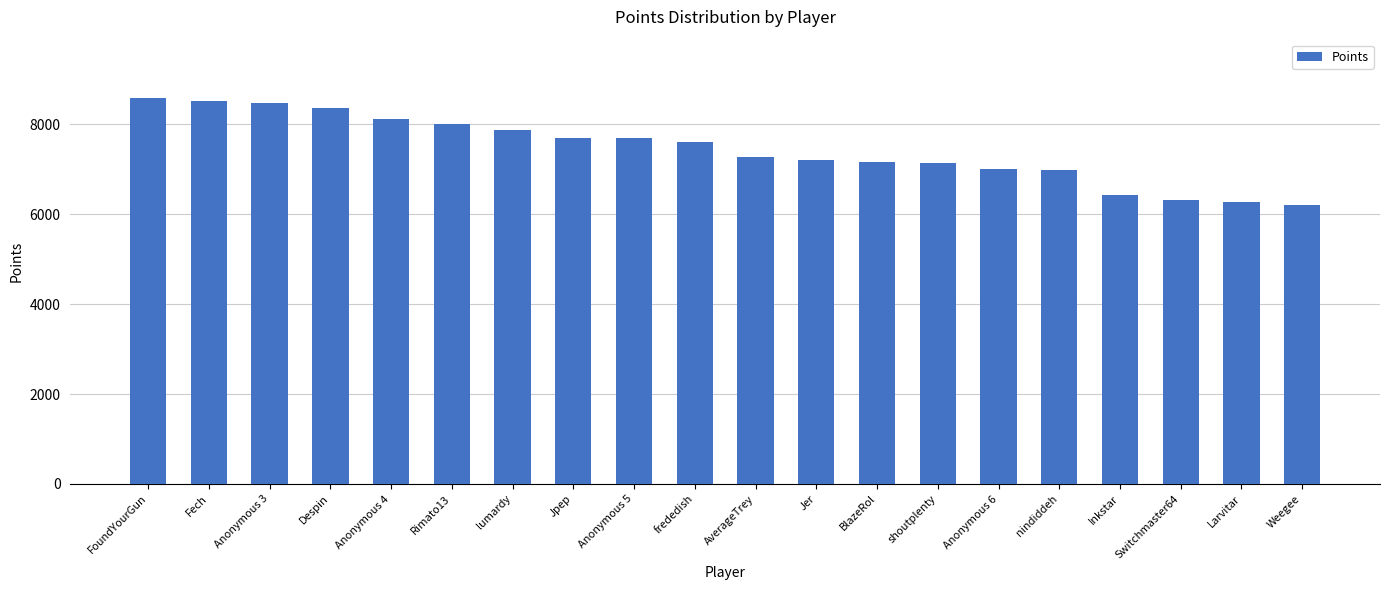

Between Jer and Anonymous 3, which is larger?

Anonymous 3